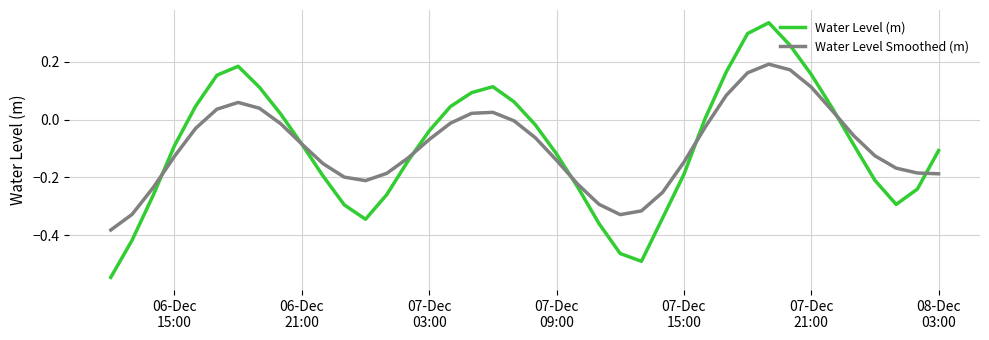

List the series in order of their peak value, lowest first.

Water Level Smoothed (m), Water Level (m)